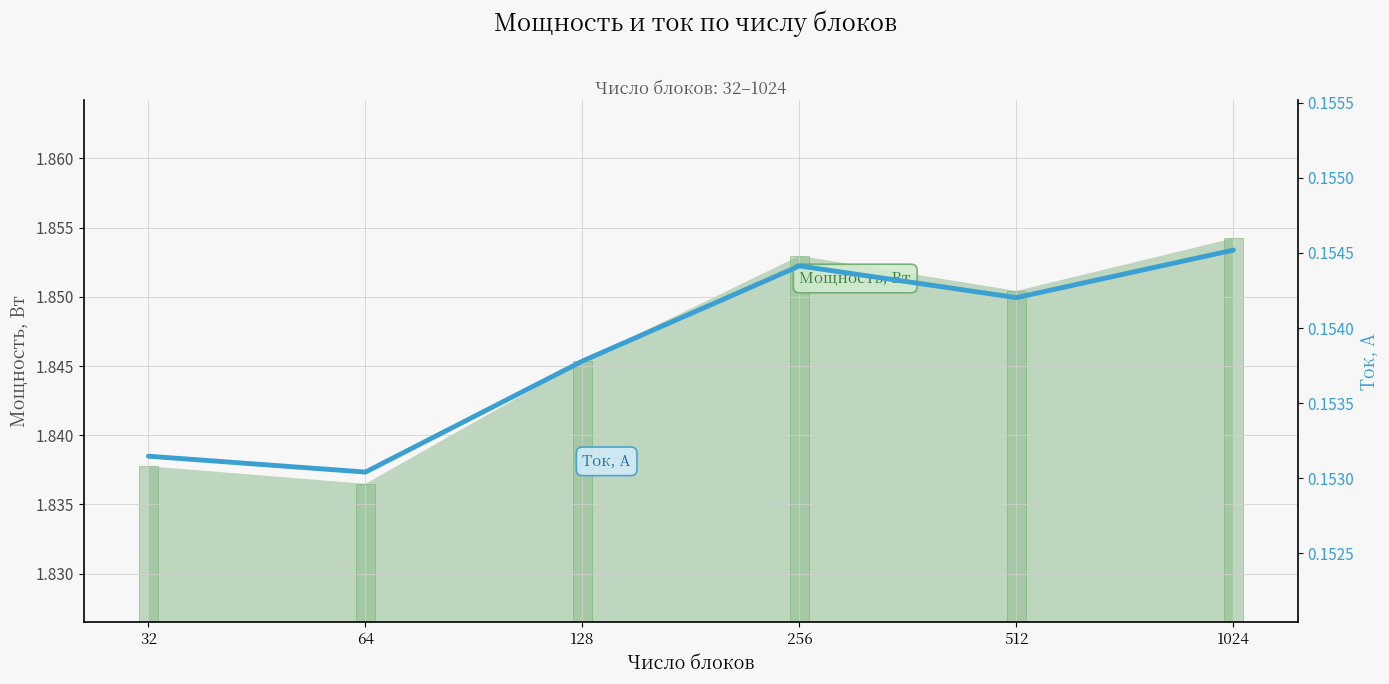

At which category does the chart reach its peak across all series?

1024